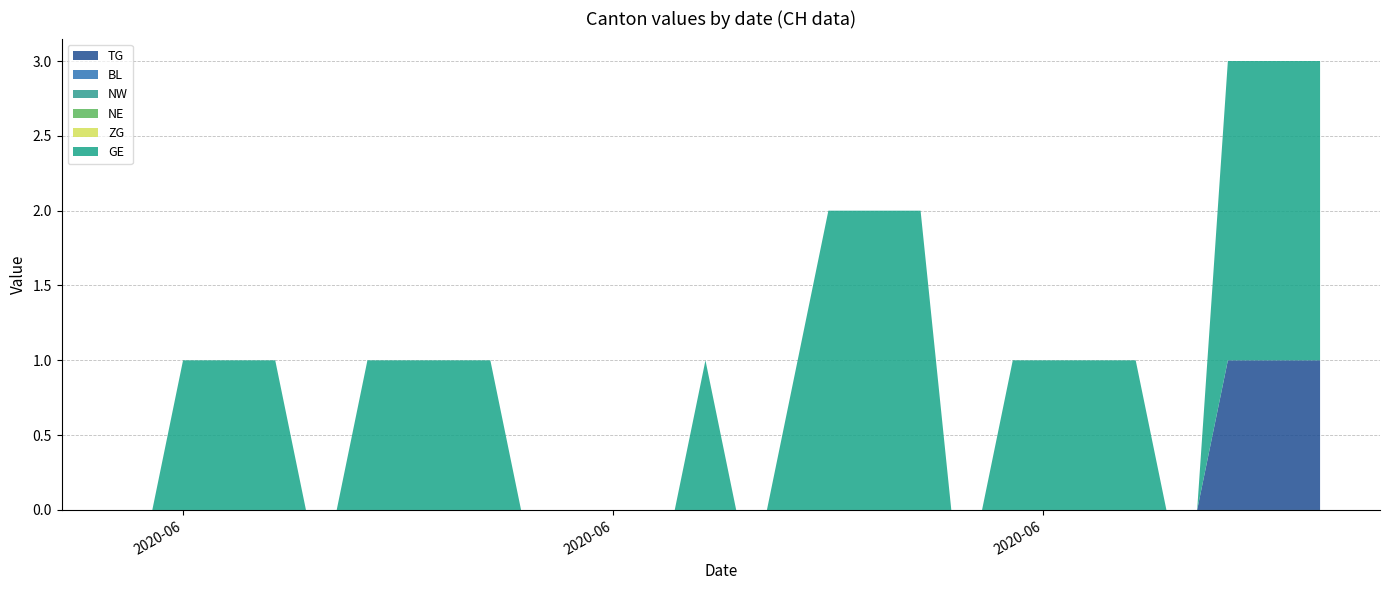

Reading right to left, transcribe all the data shown in this chart.

TG: 2020-07-09=1	2020-07-08=1	2020-07-07=1	2020-07-06=1	2020-07-05=0	2020-07-04=0	2020-07-03=0	2020-07-02=0	2020-07-01=0	2020-06-30=0	2020-06-29=0	2020-06-28=0	2020-06-27=0	2020-06-26=0	2020-06-25=0	2020-06-24=0	2020-06-23=0	2020-06-22=0	2020-06-21=0	2020-06-20=0	2020-06-19=0	2020-06-18=0	2020-06-17=0	2020-06-16=0	2020-06-15=0	2020-06-14=0	2020-06-13=0	2020-06-12=0	2020-06-11=0	2020-06-10=0	2020-06-09=0	2020-06-08=0	2020-06-07=0	2020-06-06=0	2020-06-05=0	2020-06-04=0	2020-06-03=0	2020-06-02=0	2020-06-01=0	2020-05-31=0
BL: 2020-07-09=0	2020-07-08=0	2020-07-07=0	2020-07-06=0	2020-07-05=0	2020-07-04=0	2020-07-03=0	2020-07-02=0	2020-07-01=0	2020-06-30=0	2020-06-29=0	2020-06-28=0	2020-06-27=0	2020-06-26=0	2020-06-25=0	2020-06-24=0	2020-06-23=0	2020-06-22=0	2020-06-21=0	2020-06-20=0	2020-06-19=0	2020-06-18=0	2020-06-17=0	2020-06-16=0	2020-06-15=0	2020-06-14=0	2020-06-13=0	2020-06-12=0	2020-06-11=0	2020-06-10=0	2020-06-09=0	2020-06-08=0	2020-06-07=0	2020-06-06=0	2020-06-05=0	2020-06-04=0	2020-06-03=0	2020-06-02=0	2020-06-01=0	2020-05-31=0
NW: 2020-07-09=0	2020-07-08=0	2020-07-07=0	2020-07-06=0	2020-07-05=0	2020-07-04=0	2020-07-03=0	2020-07-02=0	2020-07-01=0	2020-06-30=0	2020-06-29=0	2020-06-28=0	2020-06-27=0	2020-06-26=0	2020-06-25=0	2020-06-24=0	2020-06-23=0	2020-06-22=0	2020-06-21=0	2020-06-20=0	2020-06-19=0	2020-06-18=0	2020-06-17=0	2020-06-16=0	2020-06-15=0	2020-06-14=0	2020-06-13=0	2020-06-12=0	2020-06-11=0	2020-06-10=0	2020-06-09=0	2020-06-08=0	2020-06-07=0	2020-06-06=0	2020-06-05=0	2020-06-04=0	2020-06-03=0	2020-06-02=0	2020-06-01=0	2020-05-31=0
NE: 2020-07-09=0	2020-07-08=0	2020-07-07=0	2020-07-06=0	2020-07-05=0	2020-07-04=0	2020-07-03=0	2020-07-02=0	2020-07-01=0	2020-06-30=0	2020-06-29=0	2020-06-28=0	2020-06-27=0	2020-06-26=0	2020-06-25=0	2020-06-24=0	2020-06-23=0	2020-06-22=0	2020-06-21=0	2020-06-20=0	2020-06-19=0	2020-06-18=0	2020-06-17=0	2020-06-16=0	2020-06-15=0	2020-06-14=0	2020-06-13=0	2020-06-12=0	2020-06-11=0	2020-06-10=0	2020-06-09=0	2020-06-08=0	2020-06-07=0	2020-06-06=0	2020-06-05=0	2020-06-04=0	2020-06-03=0	2020-06-02=0	2020-06-01=0	2020-05-31=0
ZG: 2020-07-09=0	2020-07-08=0	2020-07-07=0	2020-07-06=0	2020-07-05=0	2020-07-04=0	2020-07-03=0	2020-07-02=0	2020-07-01=0	2020-06-30=0	2020-06-29=0	2020-06-28=0	2020-06-27=0	2020-06-26=0	2020-06-25=0	2020-06-24=0	2020-06-23=0	2020-06-22=0	2020-06-21=0	2020-06-20=0	2020-06-19=0	2020-06-18=0	2020-06-17=0	2020-06-16=0	2020-06-15=0	2020-06-14=0	2020-06-13=0	2020-06-12=0	2020-06-11=0	2020-06-10=0	2020-06-09=0	2020-06-08=0	2020-06-07=0	2020-06-06=0	2020-06-05=0	2020-06-04=0	2020-06-03=0	2020-06-02=0	2020-06-01=0	2020-05-31=0
GE: 2020-07-09=2	2020-07-08=2	2020-07-07=2	2020-07-06=2	2020-07-05=0	2020-07-04=0	2020-07-03=1	2020-07-02=1	2020-07-01=1	2020-06-30=1	2020-06-29=1	2020-06-28=0	2020-06-27=0	2020-06-26=2	2020-06-25=2	2020-06-24=2	2020-06-23=2	2020-06-22=1	2020-06-21=0	2020-06-20=0	2020-06-19=1	2020-06-18=0	2020-06-17=0	2020-06-16=0	2020-06-15=0	2020-06-14=0	2020-06-13=0	2020-06-12=1	2020-06-11=1	2020-06-10=1	2020-06-09=1	2020-06-08=1	2020-06-07=0	2020-06-06=0	2020-06-05=1	2020-06-04=1	2020-06-03=1	2020-06-02=1	2020-06-01=0	2020-05-31=0